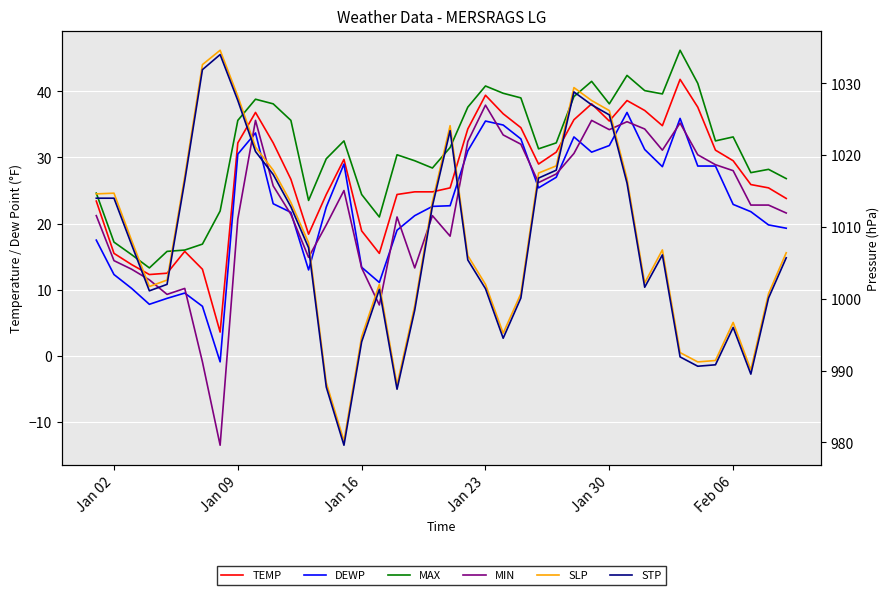

Reading right to left, what are all the values shown in this chart?

TEMP: 23.8	25.4	25.9	29.5	31.1	37.6	41.8	34.8	37.1	38.6	35.5	38.1	35.7	30.8	29.0	34.5	36.6	39.4	34.3	25.4	24.8	24.8	24.4	15.5	18.9	29.7	24.4	18.4	26.7	32.2	36.8	32.2	3.6	13.1	15.8	12.5	12.3	13.8	15.5	23.4
DEWP: 19.3	19.8	21.8	22.9	28.7	28.7	35.9	28.6	31.2	36.8	31.8	30.8	33.1	27.0	25.4	32.8	34.9	35.5	31.0	22.7	22.6	21.2	19.0	11.1	13.4	29.0	22.5	13.0	21.7	23.0	33.7	30.5	-0.9	7.5	9.5	8.7	7.8	10.2	12.3	17.5
MAX: 26.8	28.2	27.7	33.1	32.5	41.2	46.2	39.6	40.1	42.4	38.1	41.5	39.2	32.2	31.3	39.0	39.7	40.8	37.6	31.5	28.4	29.5	30.4	21.0	24.4	32.5	29.8	23.5	35.6	38.1	38.8	35.6	21.9	16.9	16.0	15.8	13.3	15.3	17.2	24.6
MIN: 21.6	22.8	22.8	28.0	28.9	30.4	35.2	31.1	34.3	35.4	34.2	35.6	30.6	27.5	26.2	32.0	33.4	37.9	32.4	18.1	21.2	13.3	21.0	7.7	13.3	25.0	19.8	14.9	21.4	25.7	35.6	20.7	-13.5	-0.9	10.2	9.3	11.5	13.1	14.4	21.2
SLP: 1006.4	1000.7	990.1	996.7	991.4	991.2	992.5	1006.8	1002.2	1016.7	1026.2	1027.6	1029.4	1018.5	1017.5	1000.7	995.2	1002.0	1006.0	1024.1	1013.5	999.0	988.0	1002.0	994.7	980.2	988.3	1007.8	1013.4	1017.9	1021.1	1028.2	1034.6	1032.6	1017.0	1002.6	1001.7	1008.1	1014.7	1014.6
STP: 1005.7	1000.1	989.5	996.0	990.8	990.6	991.9	1006.1	1001.6	1016.1	1025.6	1027.0	1028.8	1017.9	1016.8	1000.1	994.5	1001.4	1005.4	1023.4	1012.9	998.4	987.4	1001.3	994.0	979.6	987.7	1007.1	1012.8	1017.3	1020.5	1027.6	1034.0	1031.9	1016.4	1002.0	1001.1	1007.5	1014.0	1014.0